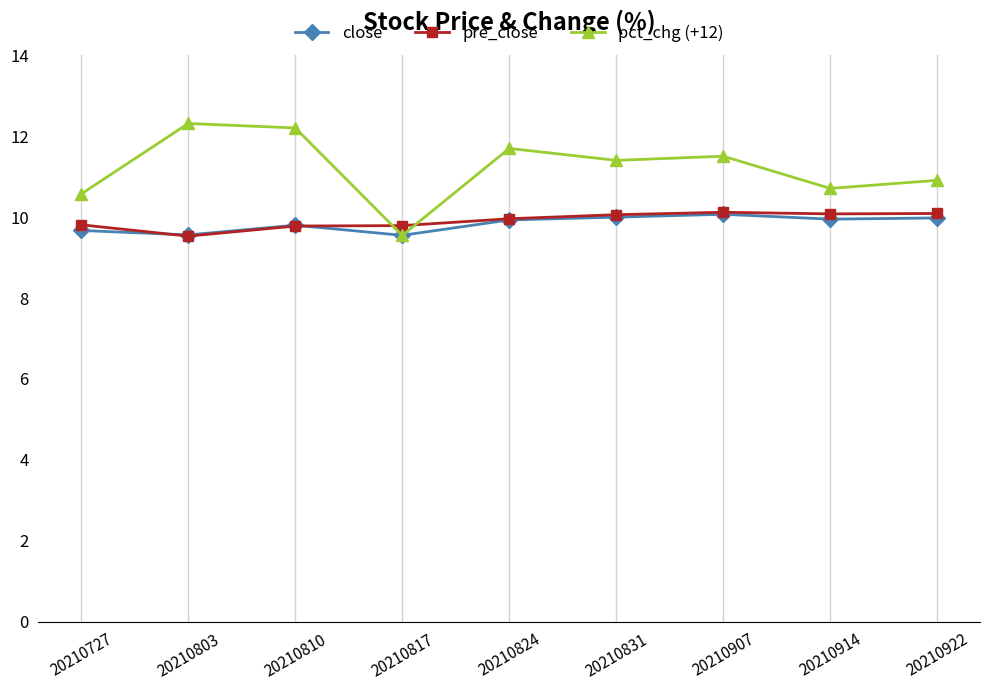

What is the difference between the second highest and second lowest values in the pre_close series?

0.3